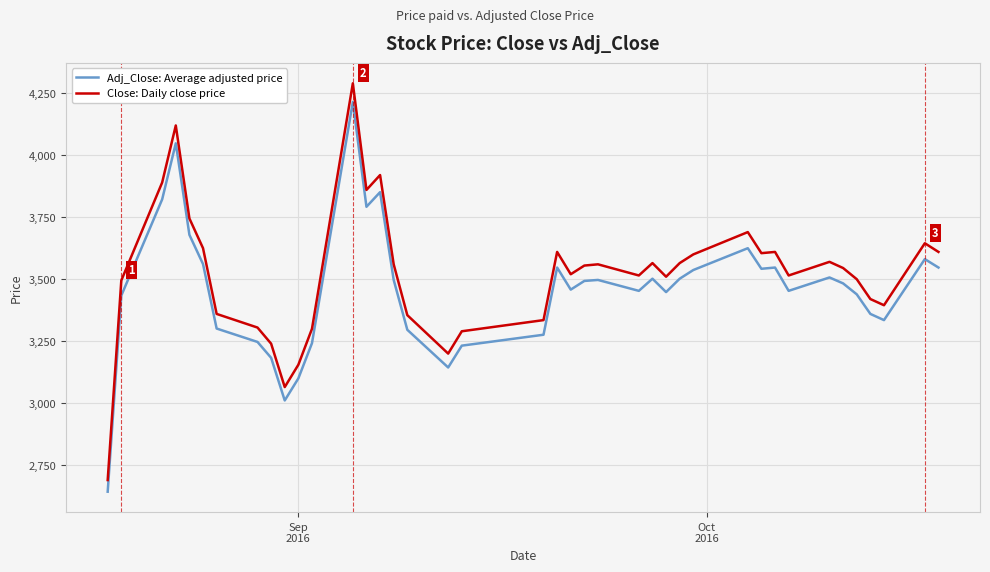

Rank the series by their maximum value, from lowest to highest.

Adj_Close: Average adjusted price, Close: Daily close price